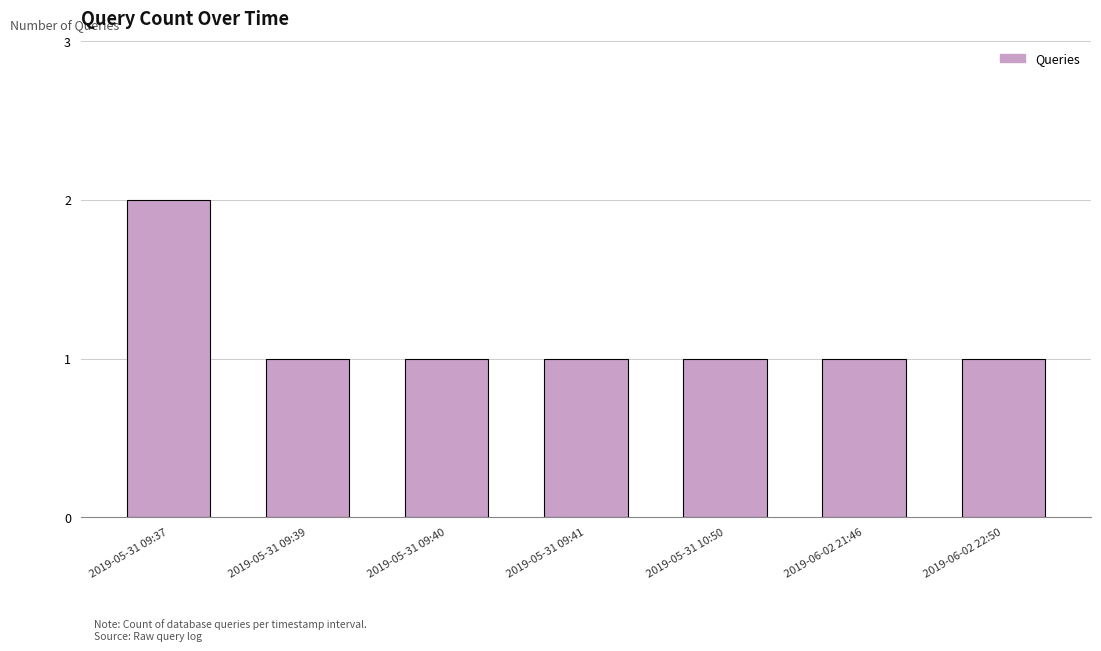

What is the label of the 7th bar from the right?

2019-05-31 09:37